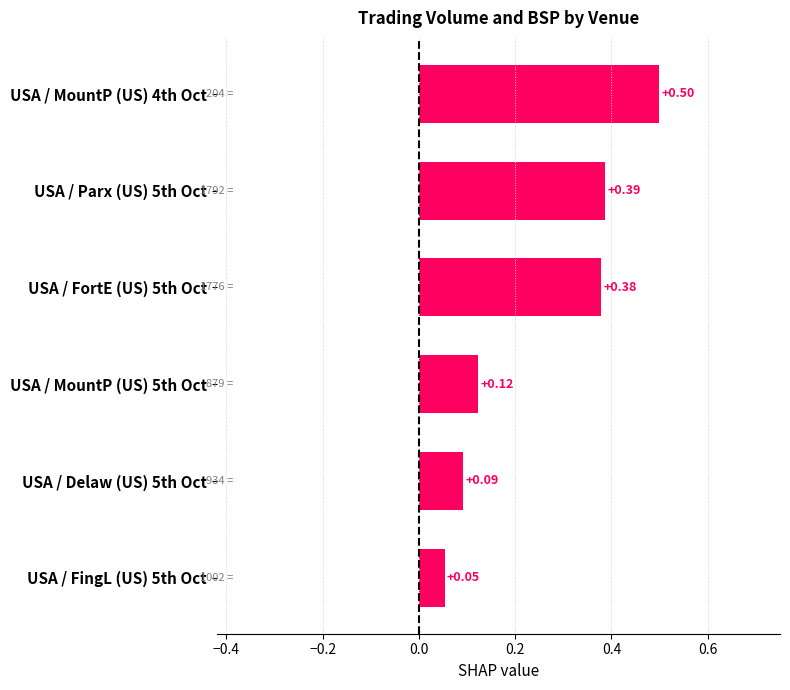

Rank the categories by value from highest to lowest.

USA / MountP (US) 4th Oct, USA / Parx (US) 5th Oct, USA / FortE (US) 5th Oct, USA / MountP (US) 5th Oct, USA / Delaw (US) 5th Oct, USA / FingL (US) 5th Oct